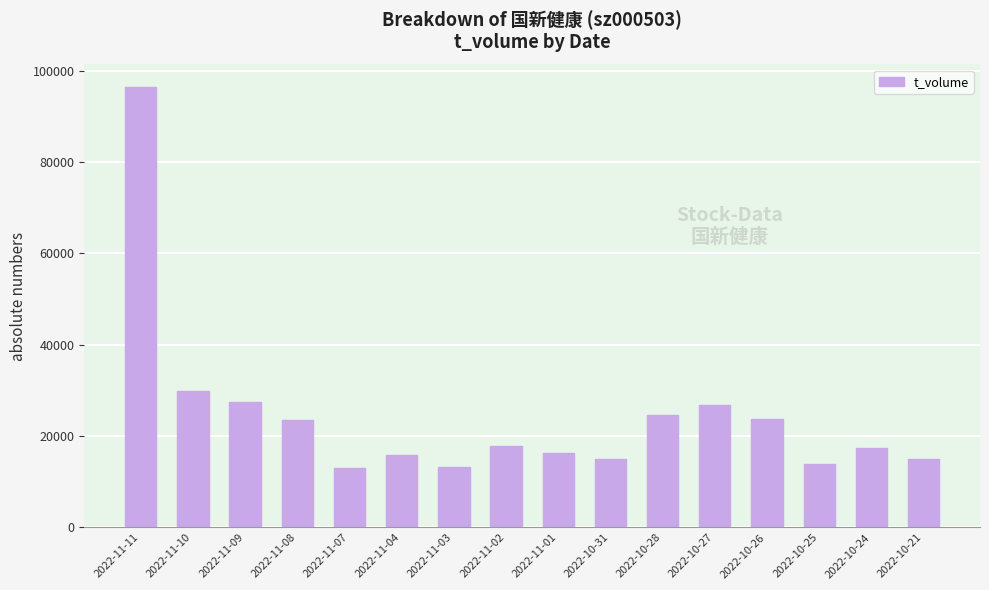

What is the greatest value displayed?

96535